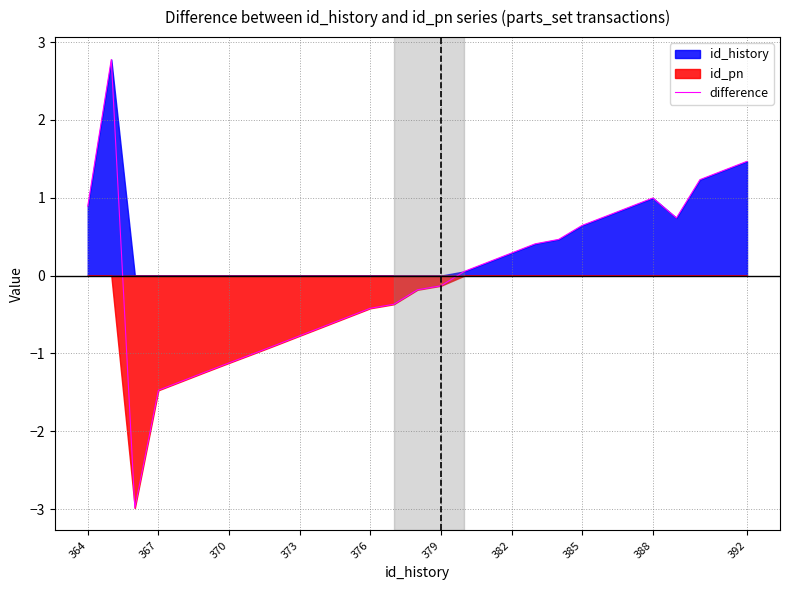

The value of difference at 376 is -0.4. True or false?

True